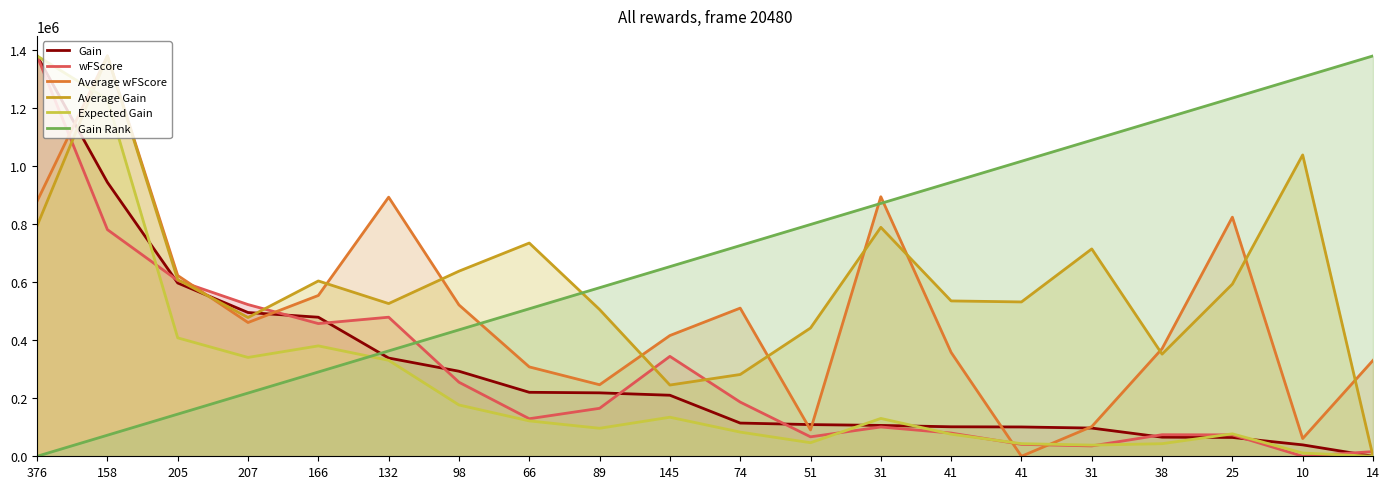

At 38, list the series in order from smallest to largest.

Expected Gain, Gain, wFScore, Average Gain, Average wFScore, Gain Rank